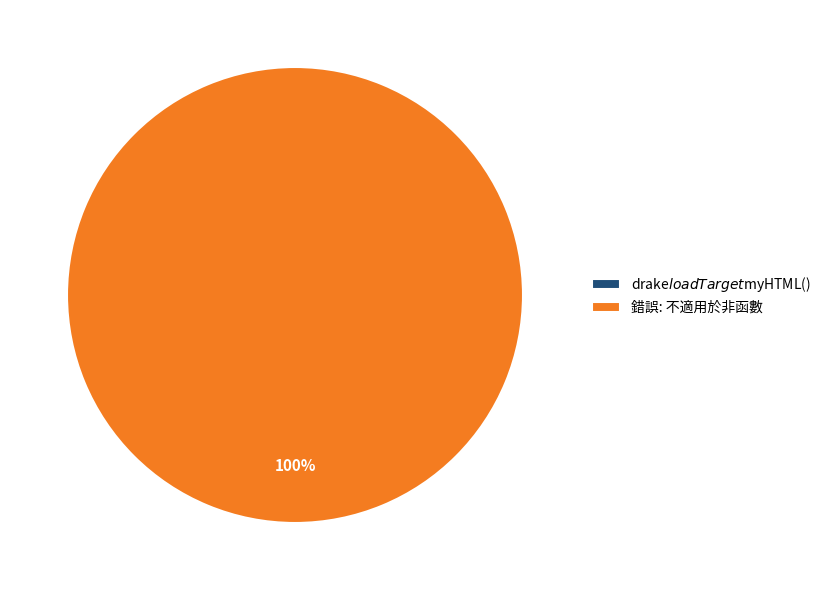

Which category has the biggest portion of the pie?

錯誤: 不適用於非函數